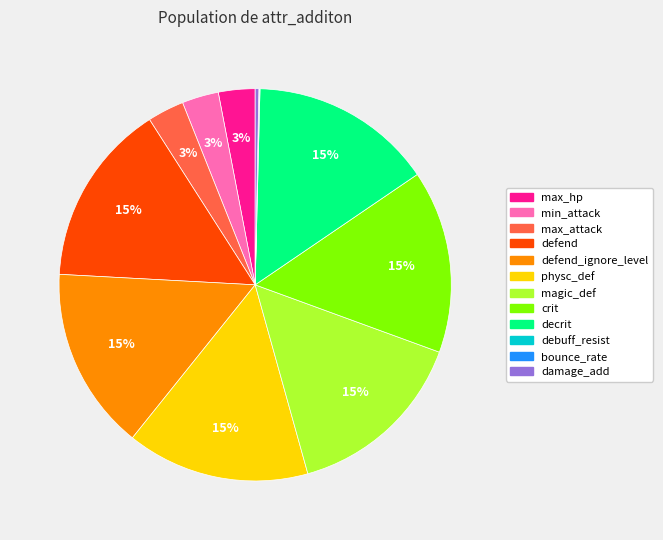

Is there any slice that represents more than half of the pie?

No